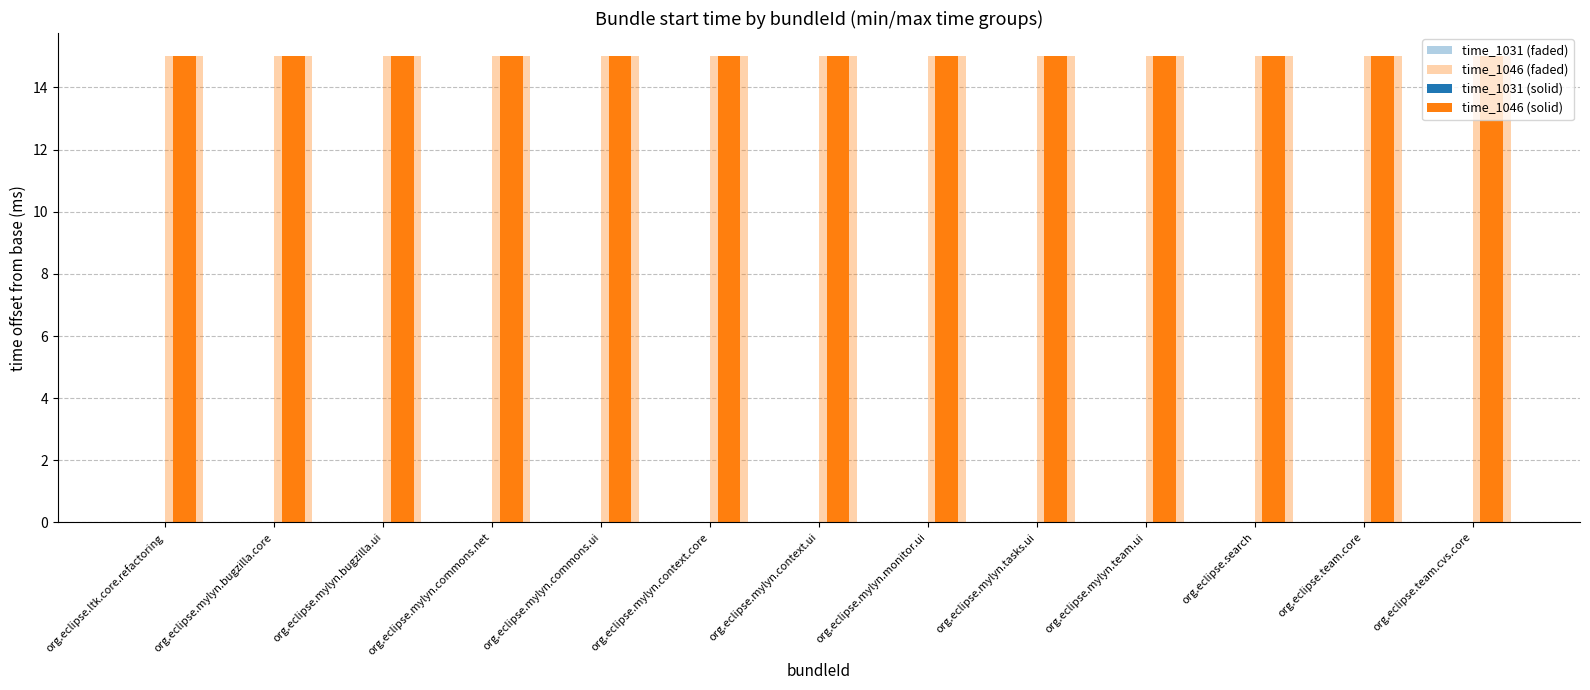

Rank the categories by time_1046 (faded) value from lowest to highest.

org.eclipse.ltk.core.refactoring, org.eclipse.mylyn.bugzilla.core, org.eclipse.mylyn.bugzilla.ui, org.eclipse.mylyn.commons.net, org.eclipse.mylyn.commons.ui, org.eclipse.mylyn.context.core, org.eclipse.mylyn.context.ui, org.eclipse.mylyn.monitor.ui, org.eclipse.mylyn.tasks.ui, org.eclipse.mylyn.team.ui, org.eclipse.search, org.eclipse.team.core, org.eclipse.team.cvs.core